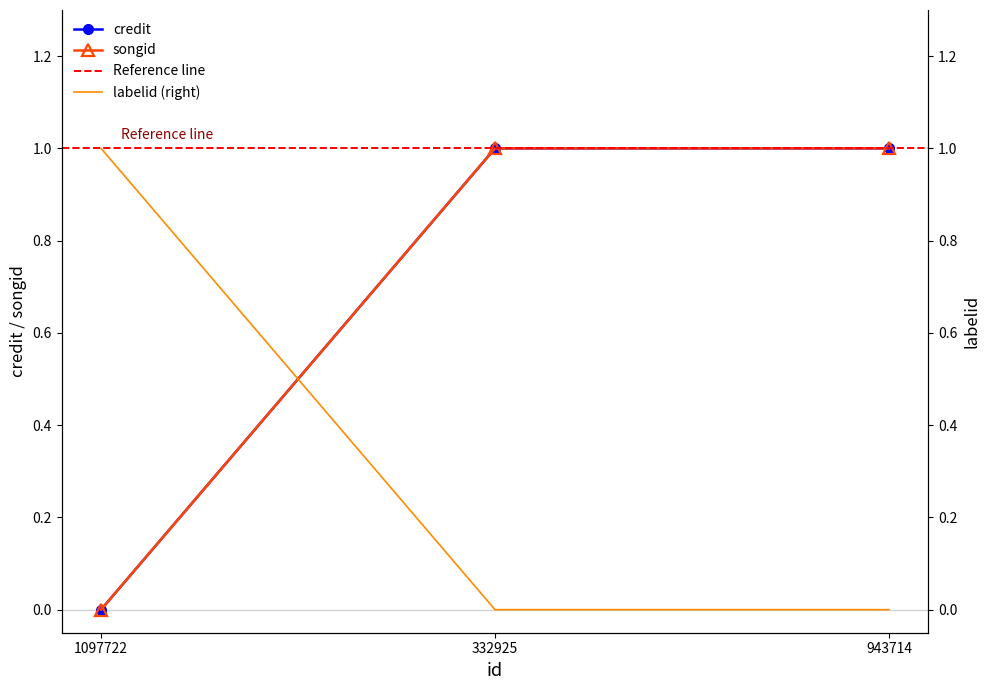

List the series in order of their peak value, highest first.

credit, songid, labelid